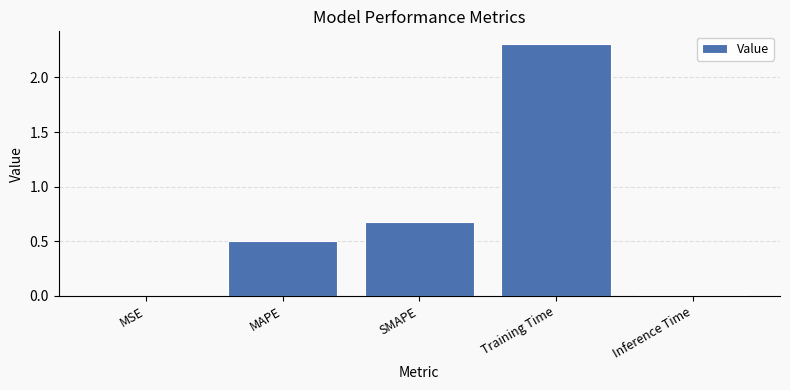

True or false: the data shows 0.5 at MAPE.

True